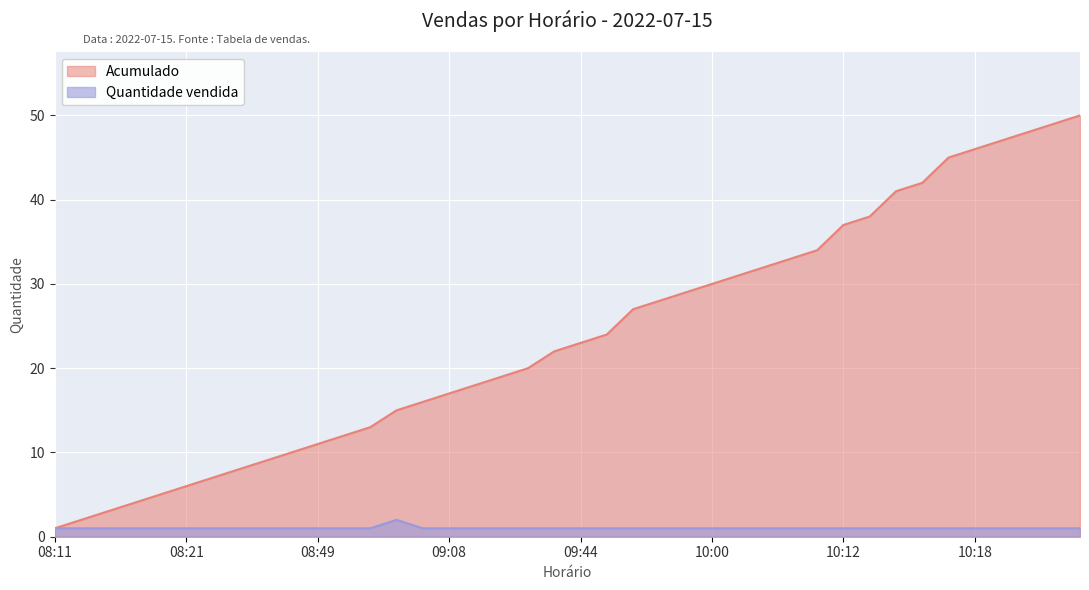

Is it true that Quantidade vendida equals 1 at 08:21?

True